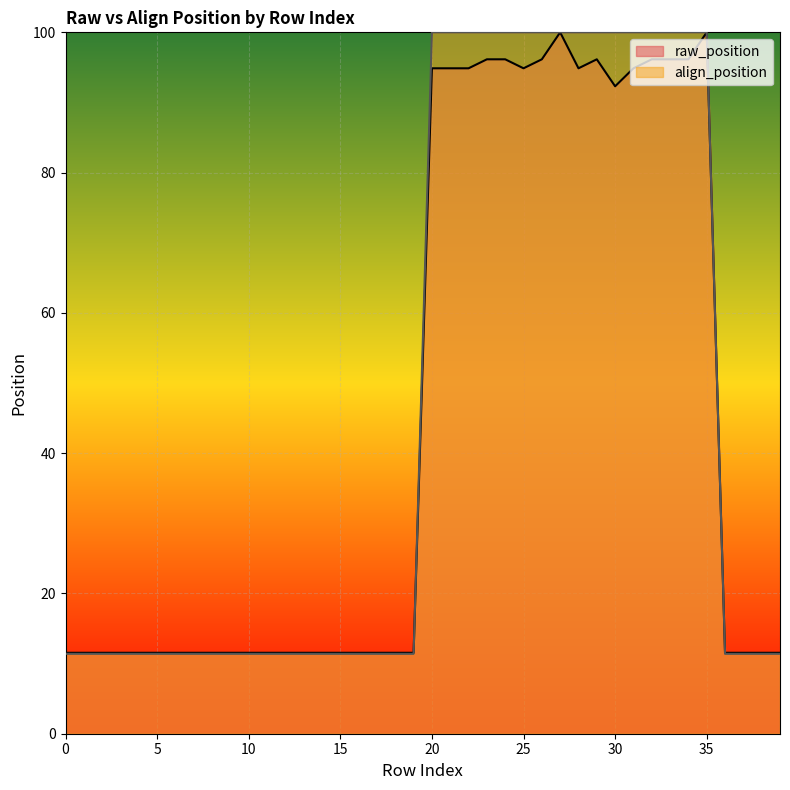

Between 15 and 27, which series saw the biggest shift?

align_position